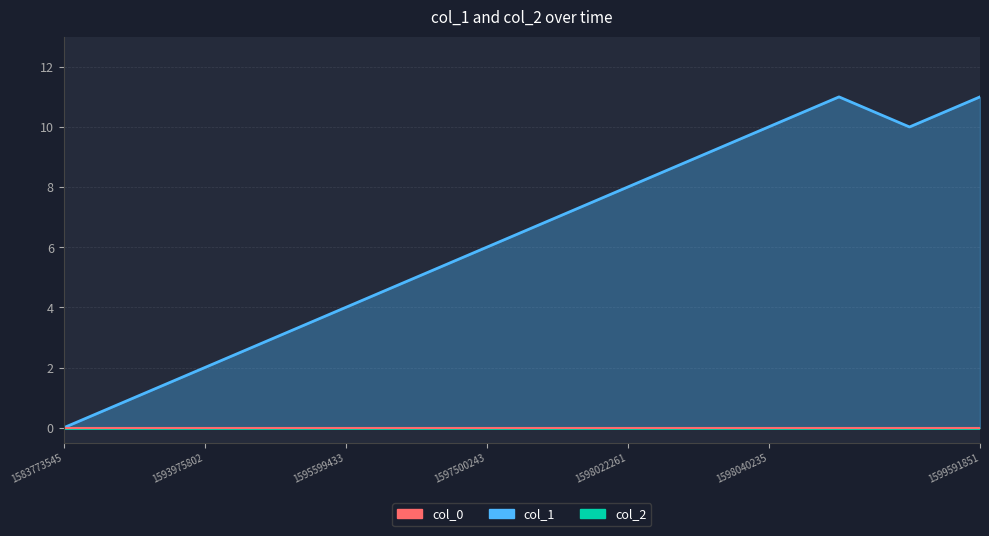

True or false: col_1 and col_2 cross at least once.

False